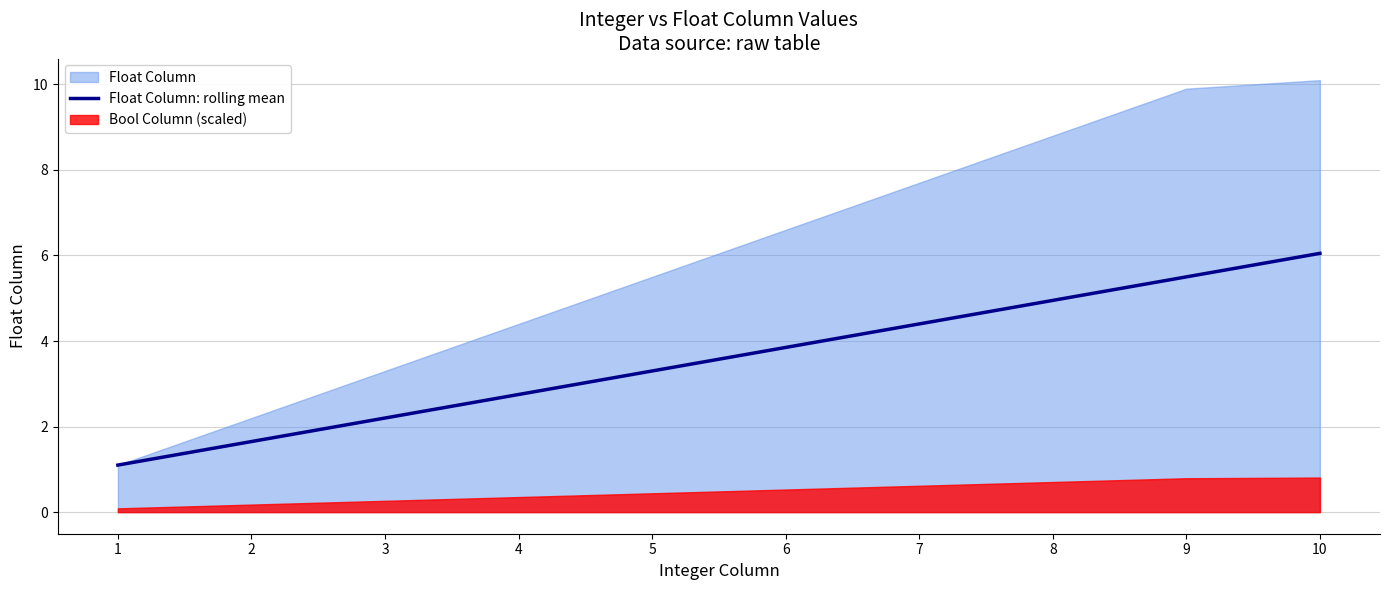

How many values are below 3?

4